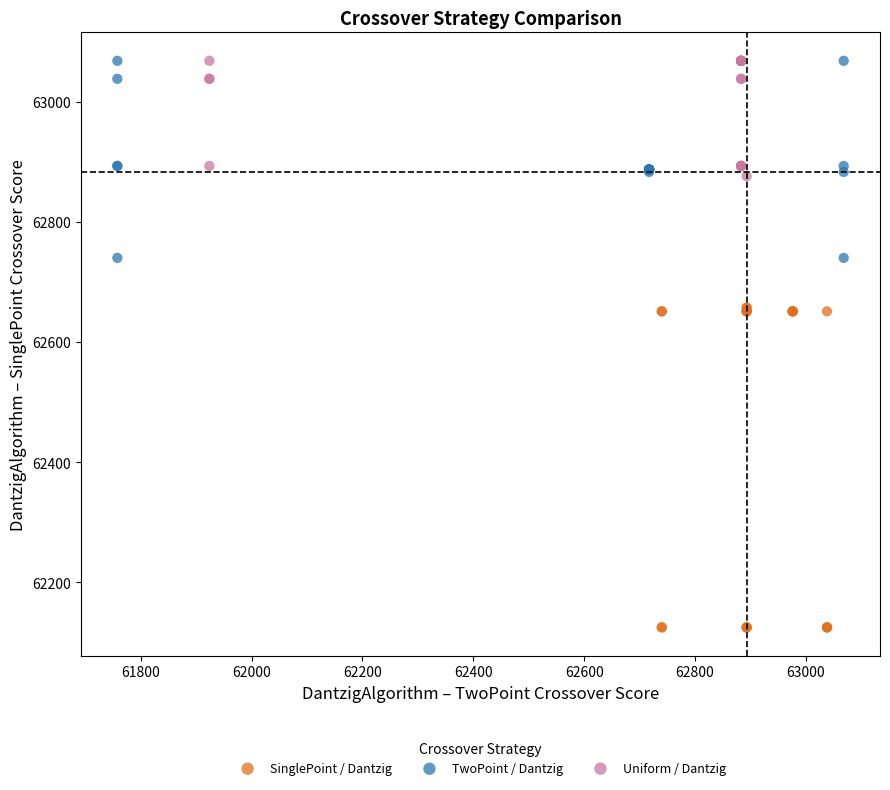

Which series has the largest Y range (max minus min)?

SinglePoint / Dantzig